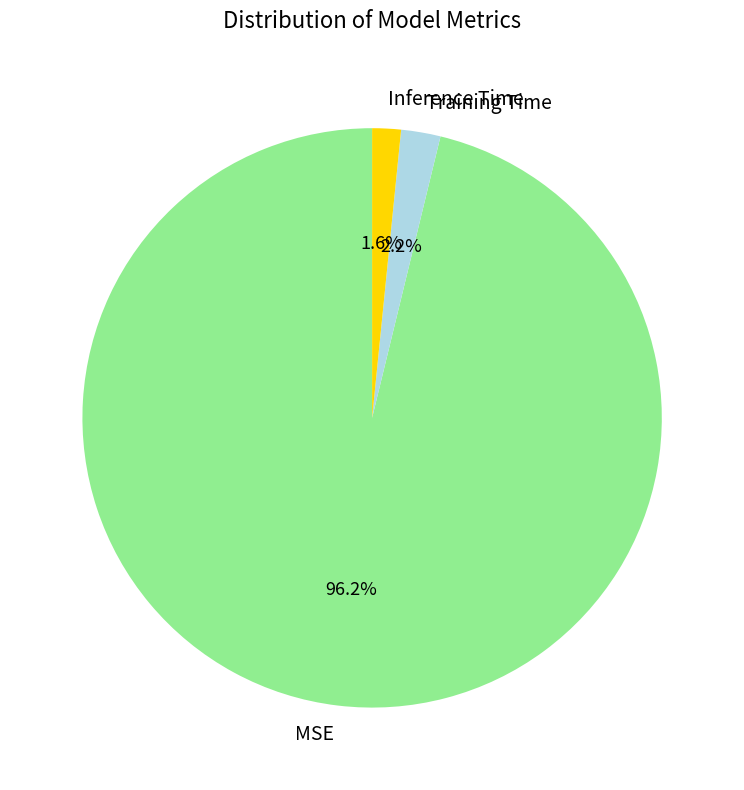

Which category accounts for the majority?

MSE